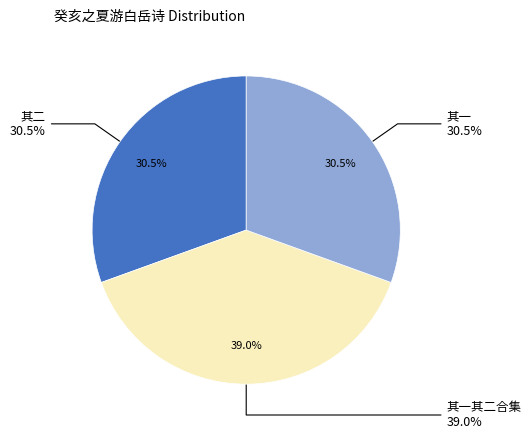

What is the smallest slice in the pie chart?

癸亥之夏过休宁同宗川令尹程吴二友生游白岳二首 其一